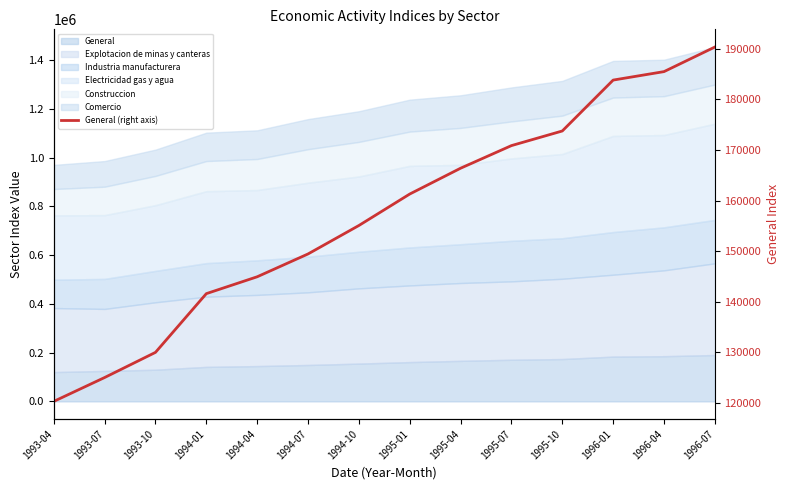

List the labels in order of value, largest first.

1996-07, 1996-04, 1996-01, 1995-10, 1995-07, 1995-04, 1995-01, 1994-10, 1994-07, 1994-04, 1994-01, 1993-10, 1993-07, 1993-04